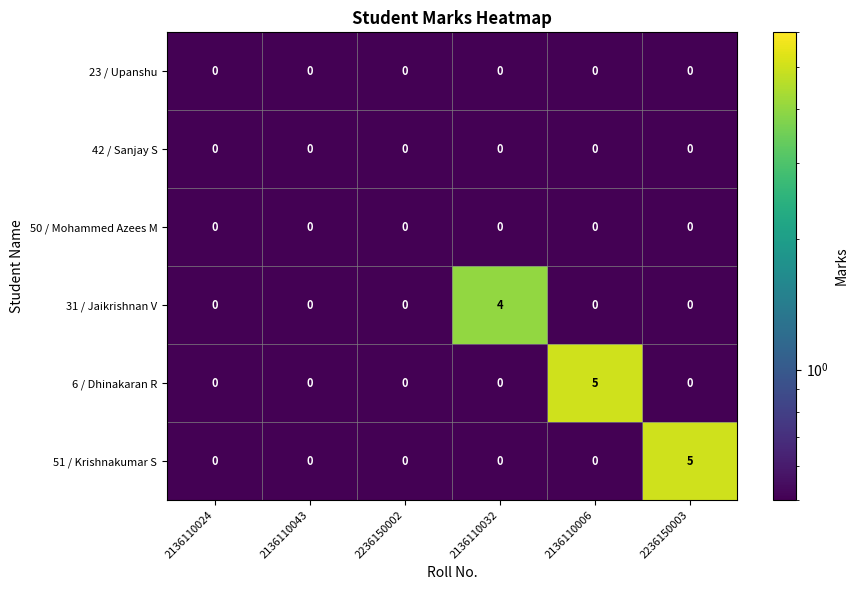

True or false: 50 / Mohammed Azees M has a value of 0 at 2136110032.

True